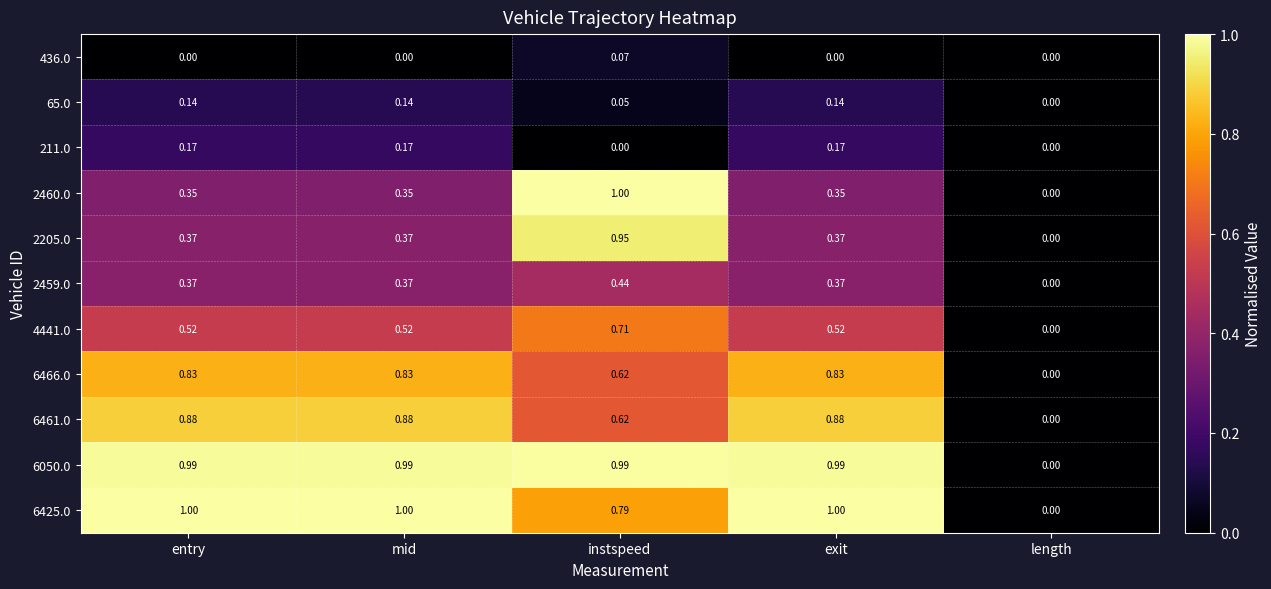

Is the value of 6461.0 at entry greater than the value of 2459.0 at entry?

Yes